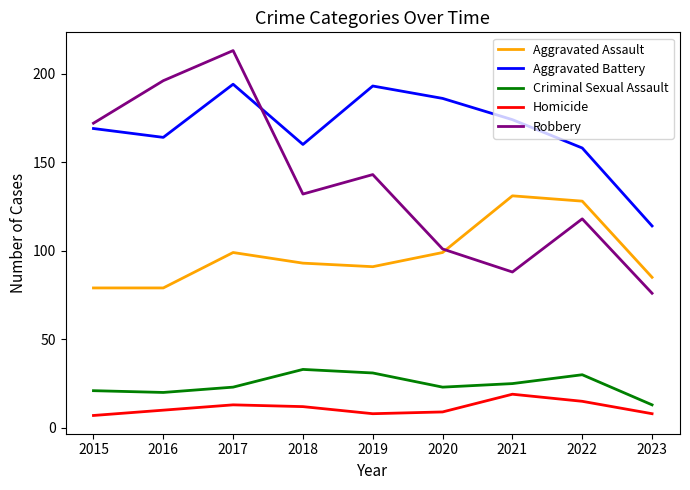

What is the greatest value displayed?

213